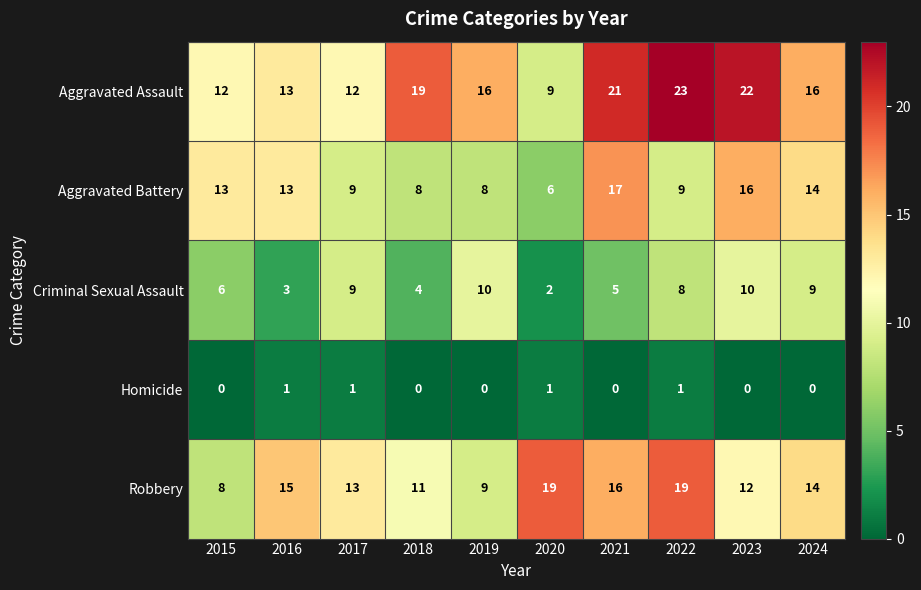

Between 2017 and 2020, which series saw the biggest shift?

Criminal Sexual Assault